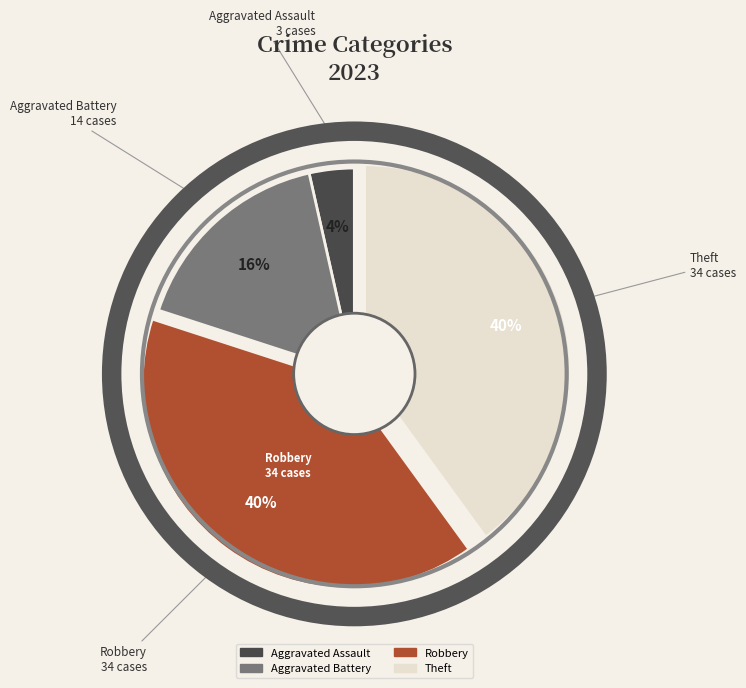

To the nearest percent, what is the difference between the largest and smallest slice percentages?

36%